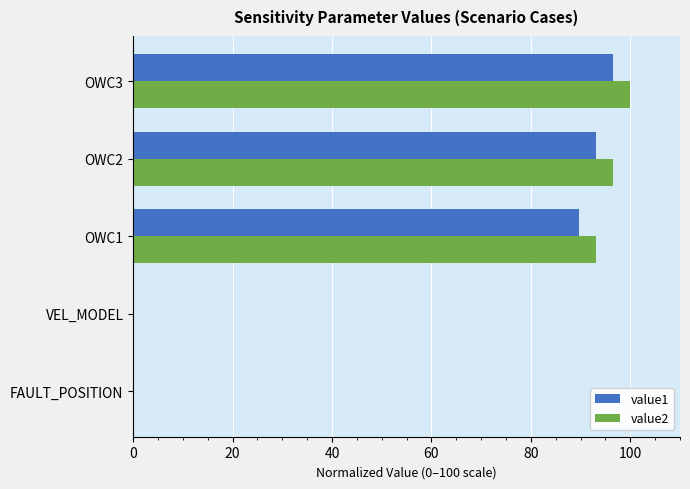

Where is value2 nearest to the value 50?

OWC1